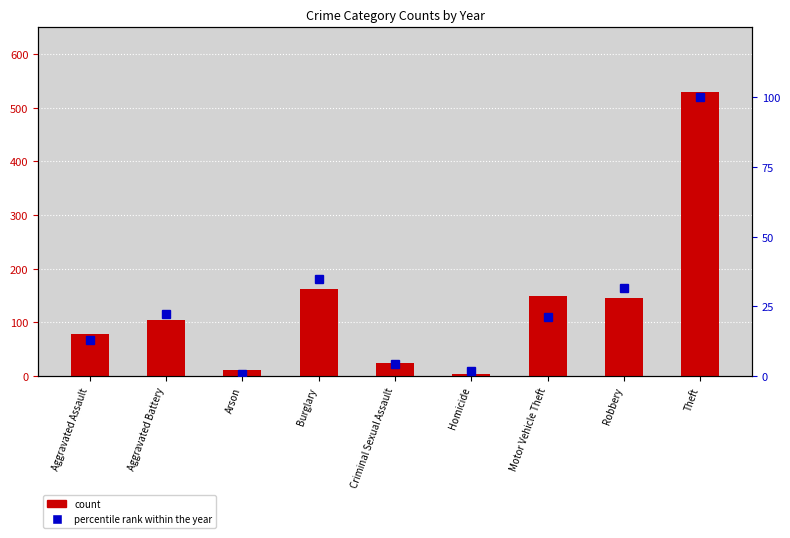

What is the difference between the maximum and minimum values in the 2016 percentile rank series?

99.2